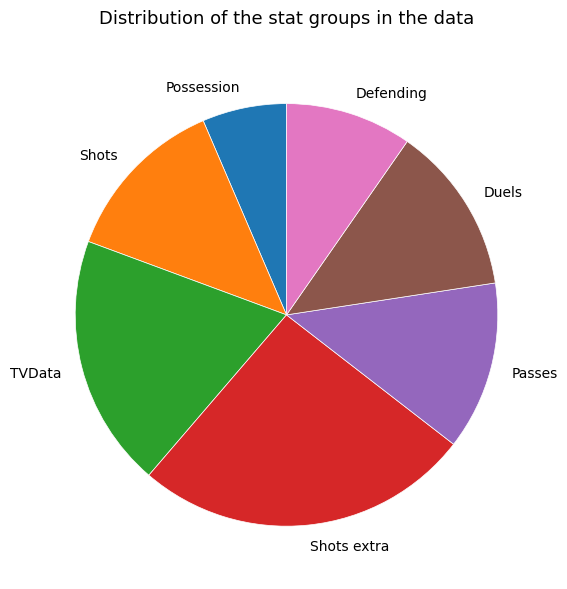

Is it true that Shots is 13% of the pie?

True